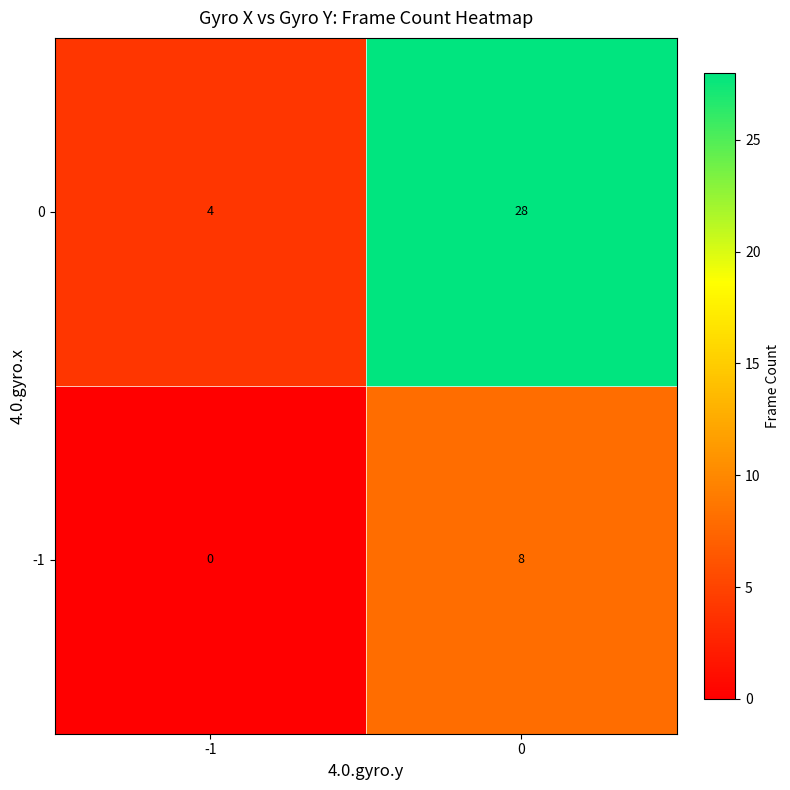

What is the total value across all series at 0?

36